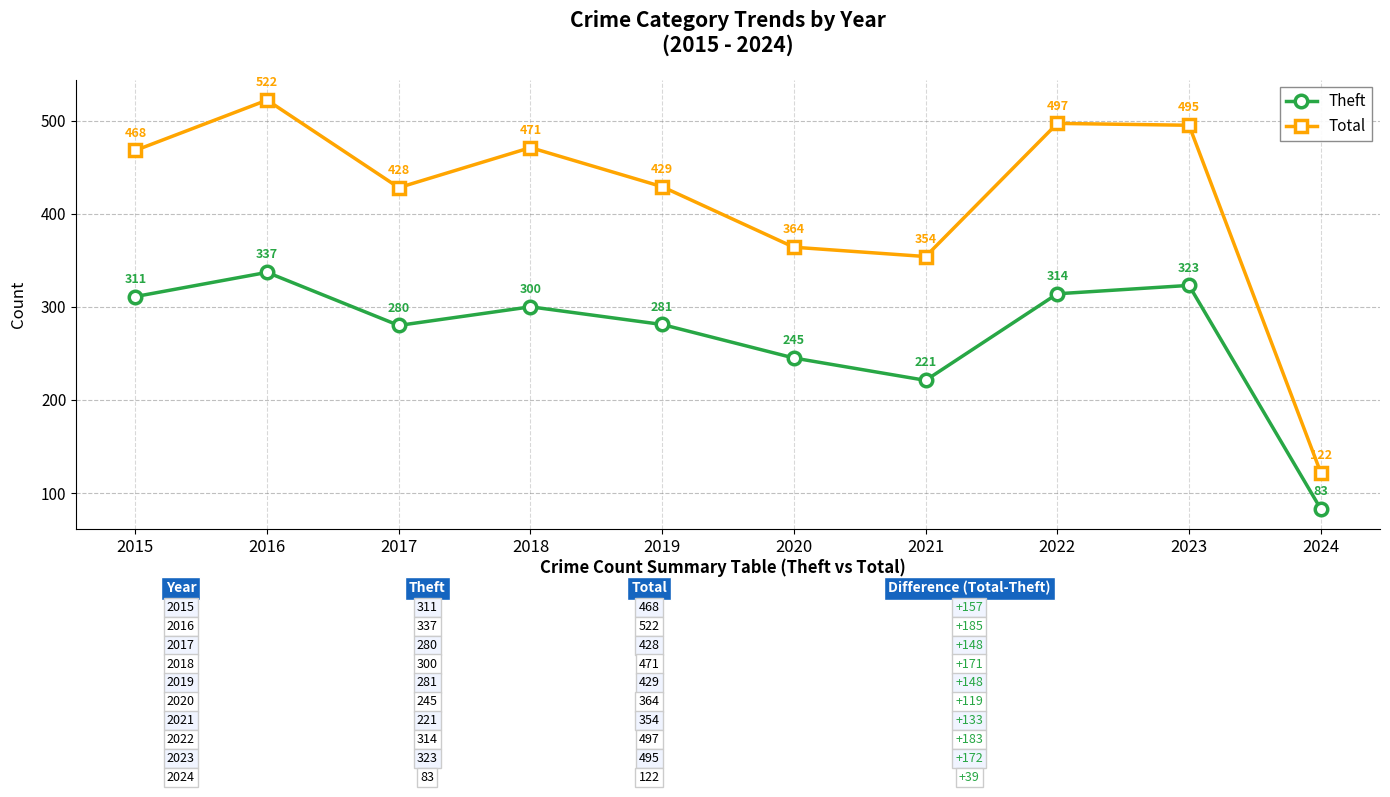

At 2017, list the series in order from smallest to largest.

Theft, Total